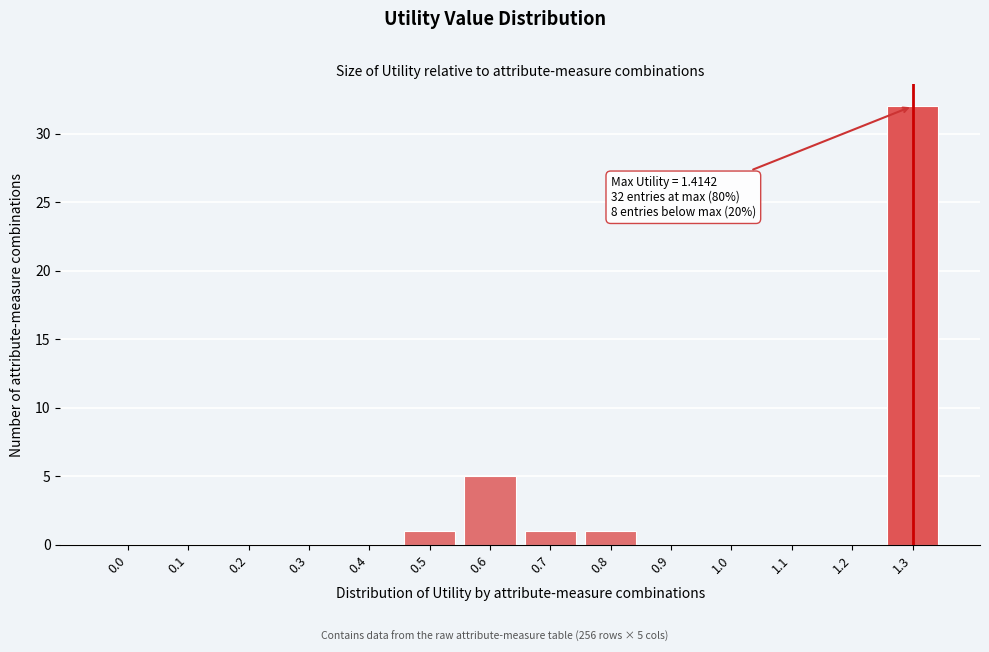

Reading right to left, list all the values displayed in this chart.

1.3=32	1.2=0	1.1=0	1.0=0	0.9=0	0.8=1	0.7=1	0.6=5	0.5=1	0.4=0	0.3=0	0.2=0	0.1=0	0.0=0